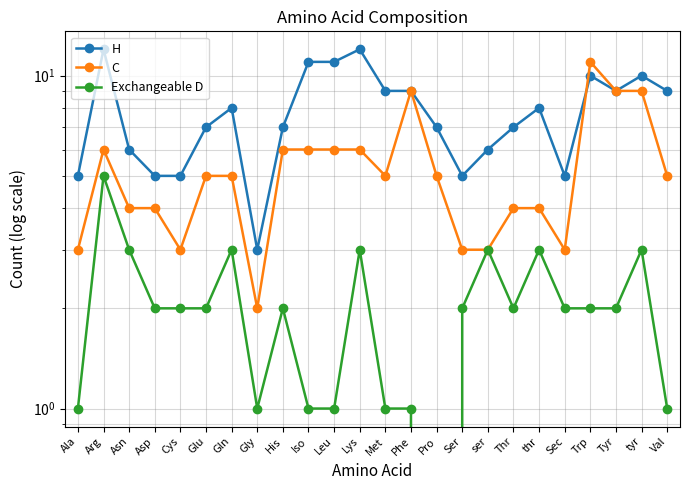

Reading left to right, extract all data points from this chart.

H: 5	12	6	5	5	7	8	3	7	11	11	12	9	9	7	5	6	7	8	5	10	9	10	9
C: 3	6	4	4	3	5	5	2	6	6	6	6	5	9	5	3	3	4	4	3	11	9	9	5
Exchangeable D: 1	5	3	2	2	2	3	1	2	1	1	3	1	1	0	2	3	2	3	2	2	2	3	1